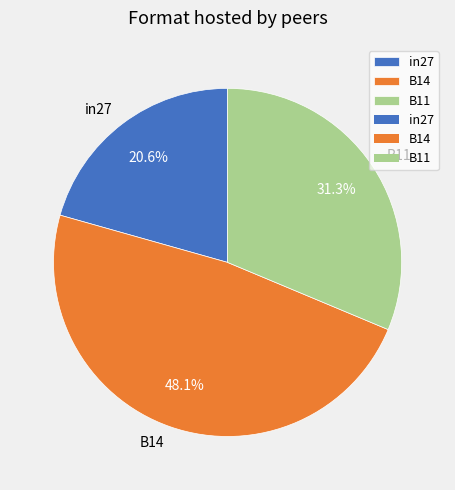

How many segments does this pie chart have?

3